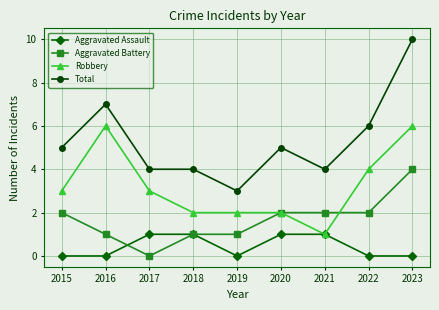

What is the difference between the maximum and minimum values in the Aggravated Battery series?

4